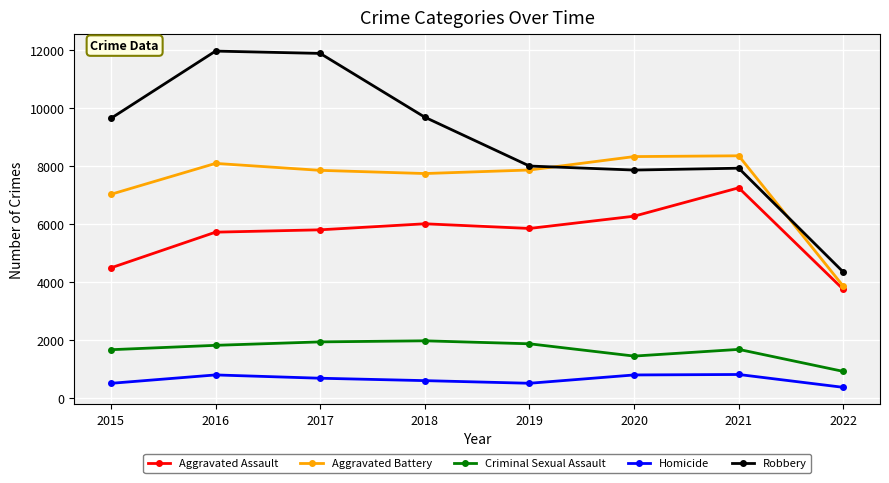

What are all the series names shown in the legend?

Aggravated Assault, Aggravated Battery, Criminal Sexual Assault, Homicide, Robbery